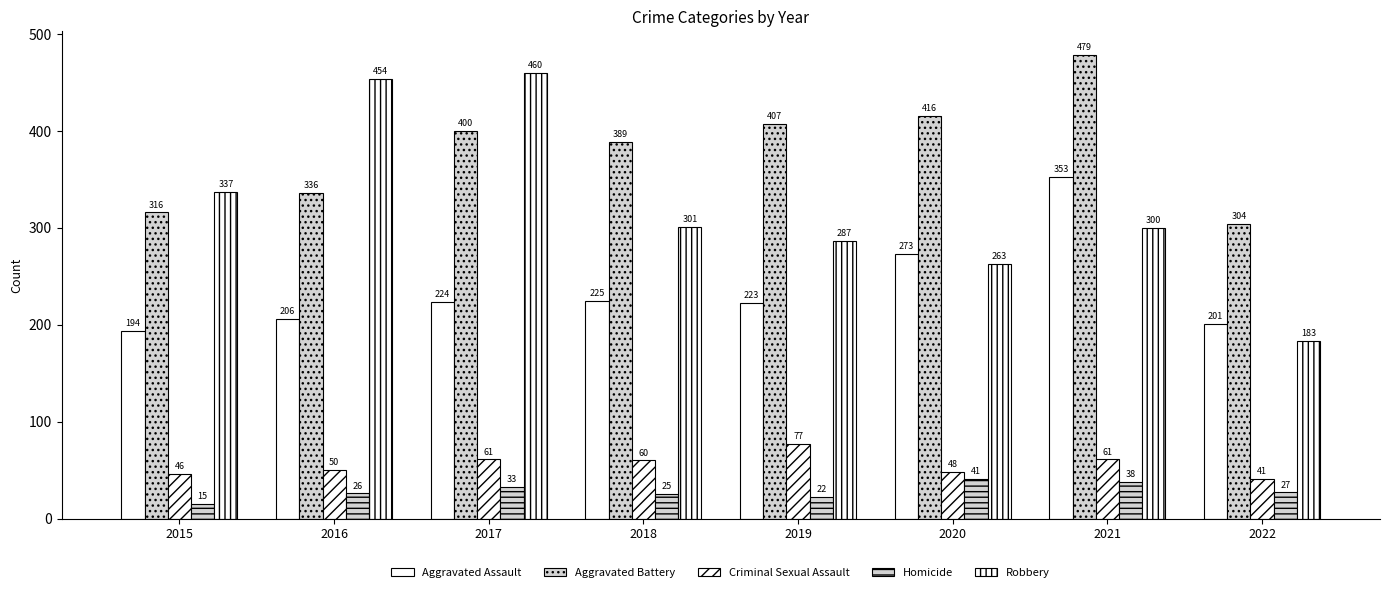

Where does the Aggravated Assault series first go above 224?

2018